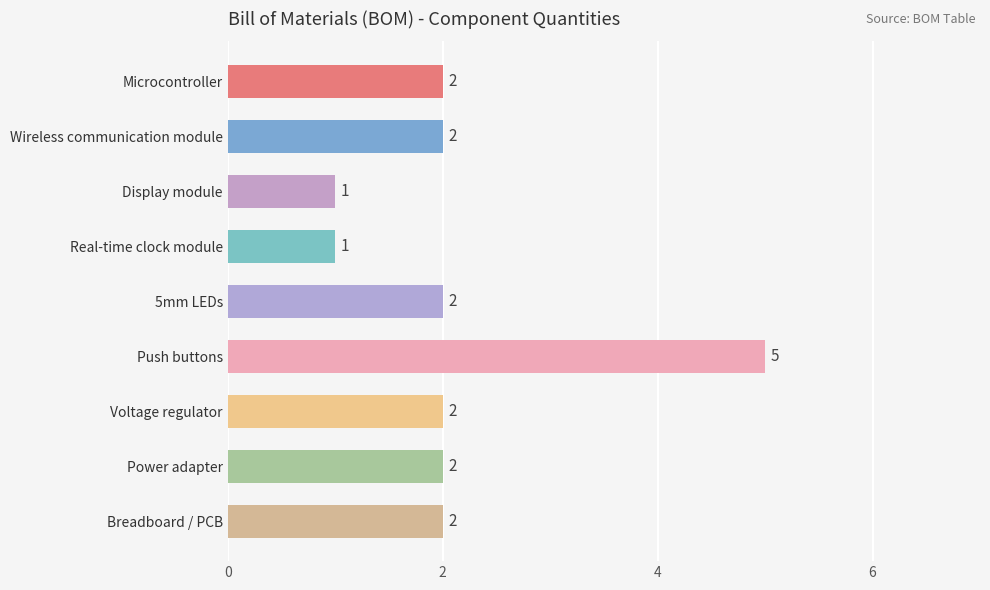

What is the average value?

2